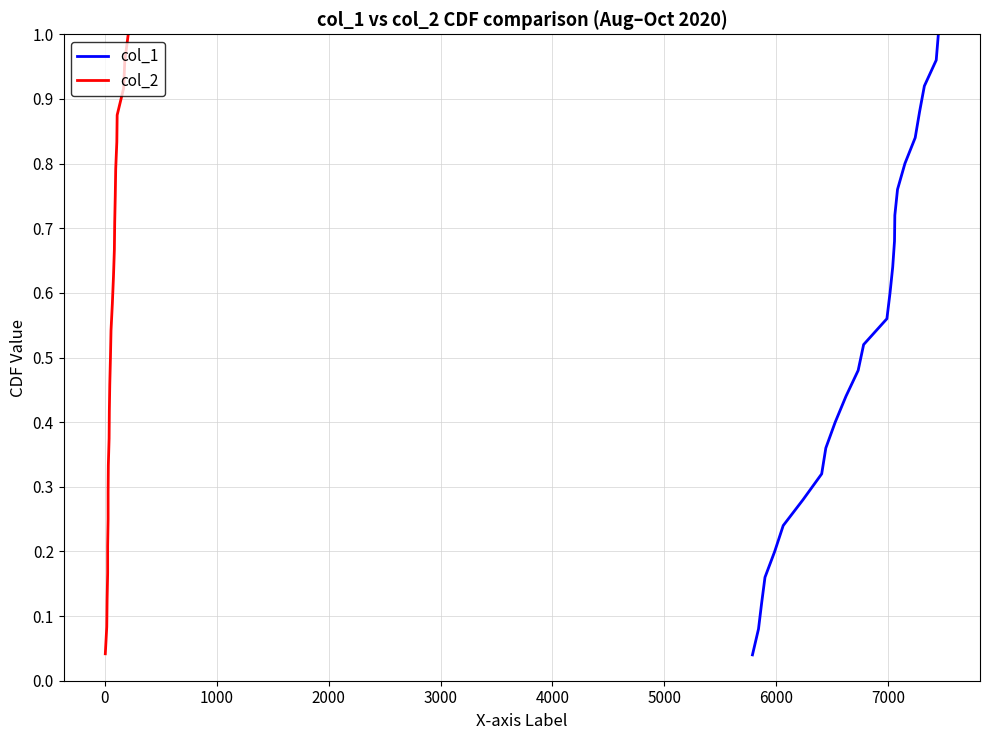

What is the average value?

0.5